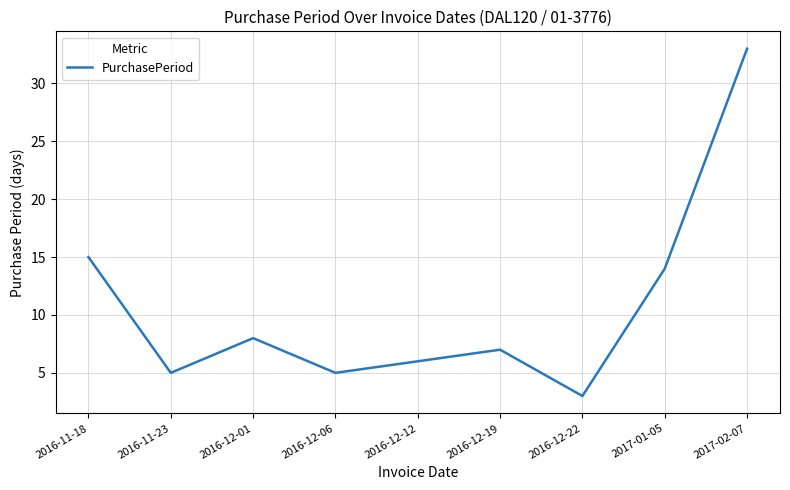

Is it true that the value at 2016-12-01 is 8?

True